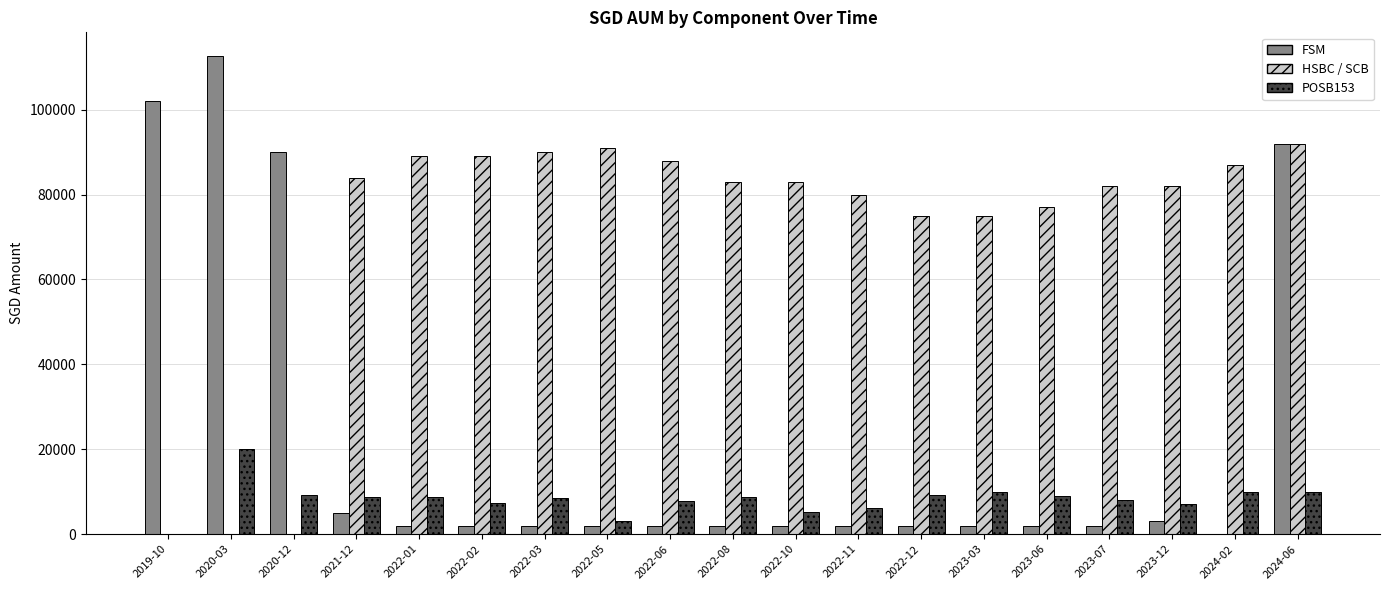

At which category does the chart reach its peak across all series?

2020-03